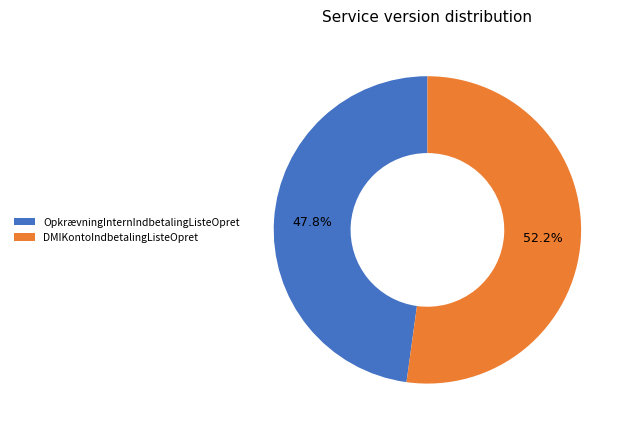

Does DMIKontoIndbetalingListeOpret account for over 50% of the chart?

Yes